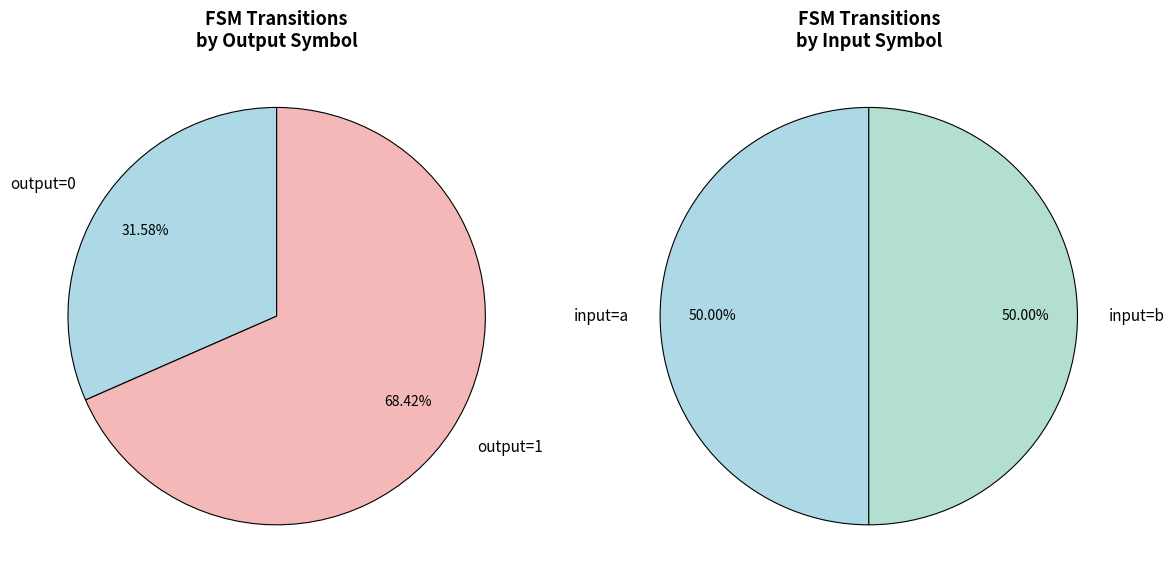

Is there a majority slice in this chart?

No